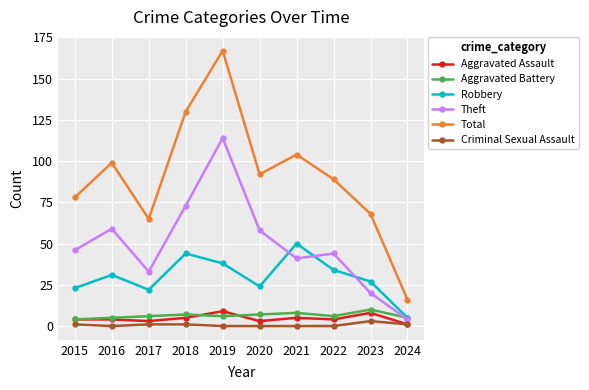

What is the approximate value of Criminal Sexual Assault at 2018?

1